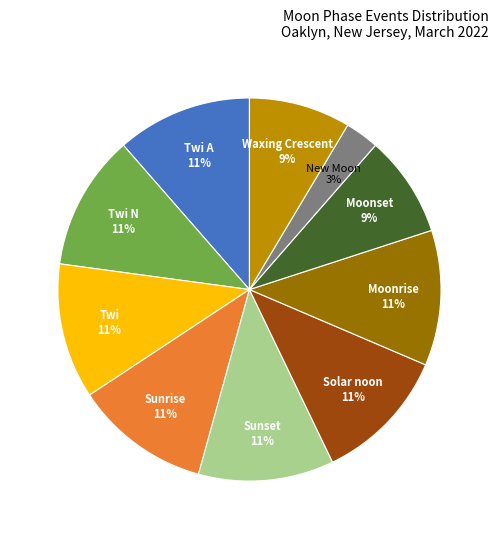

Is there a majority slice in this chart?

No